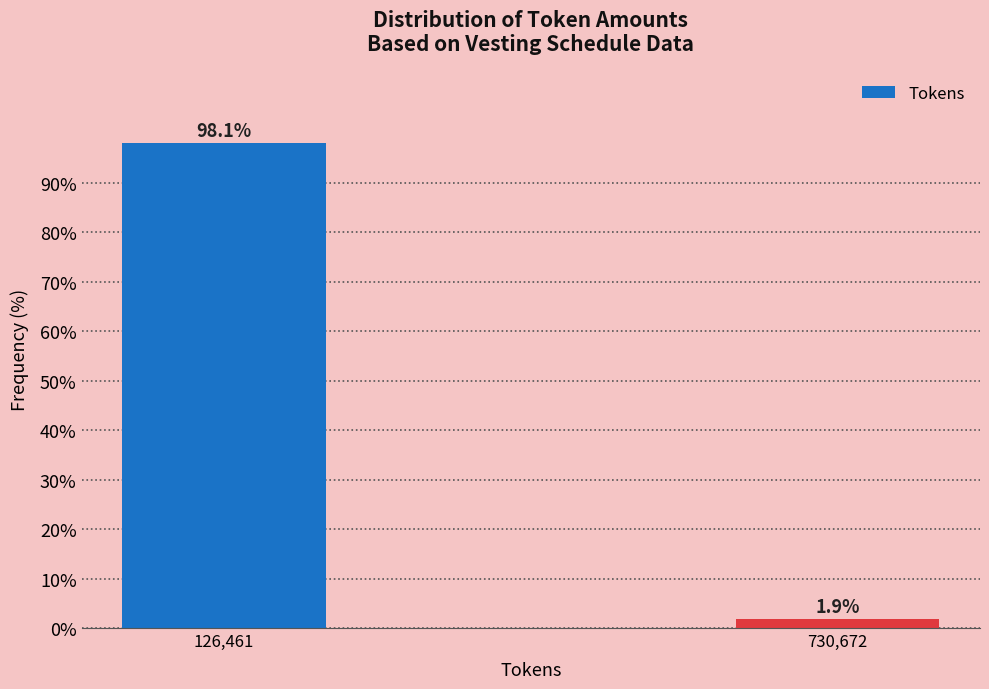

Reading left to right, transcribe all the data shown in this chart.

98.1	1.9